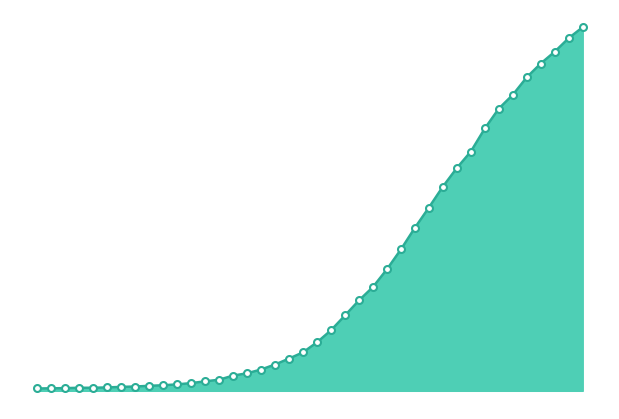

How many lines are shown in the chart?

1